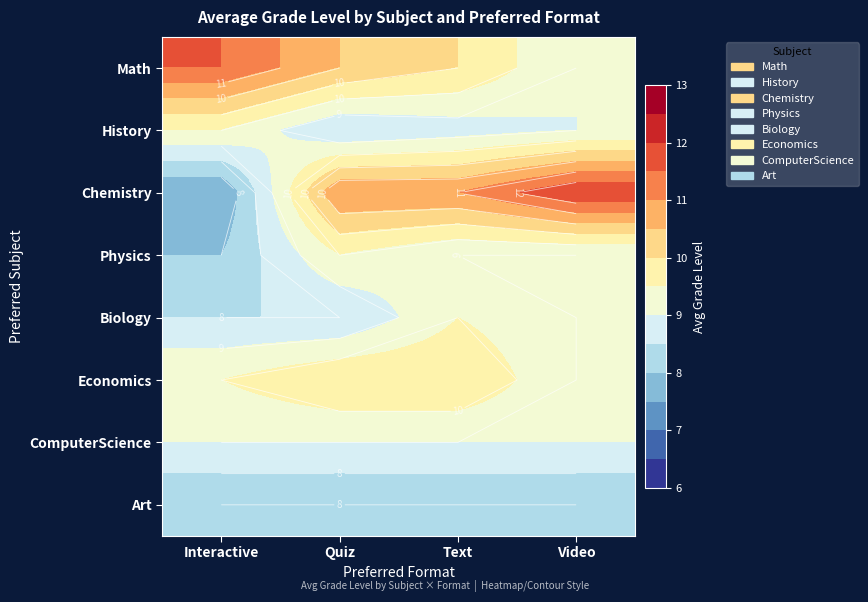

List the series in order of their peak value, lowest first.

Art, ComputerScience, History, Physics, Biology, Economics, Math, Chemistry